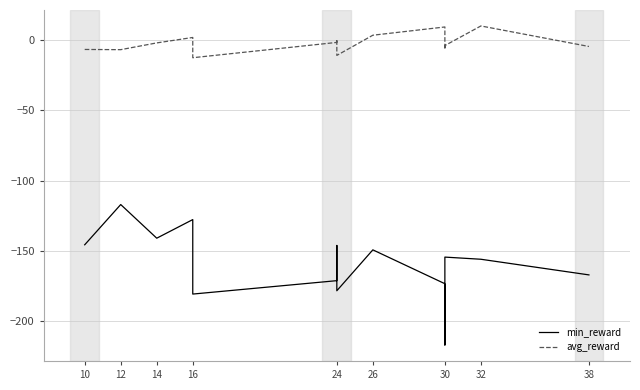

Which series has the widest spread of values?

min_reward